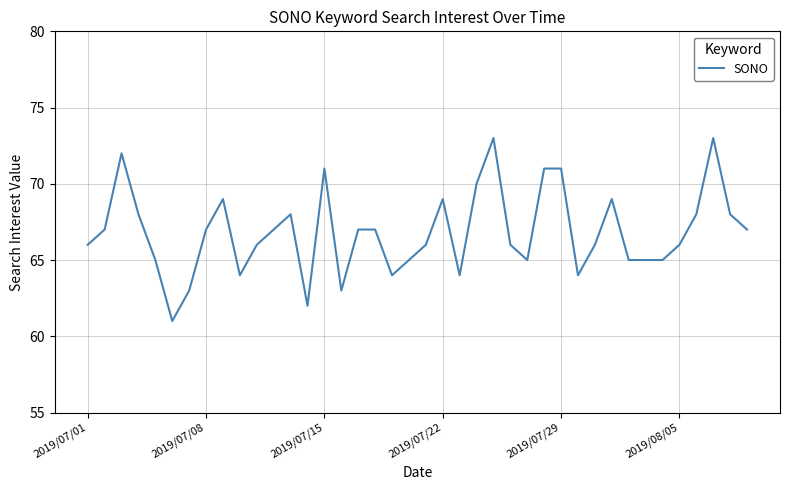

What is the minimum value shown in the chart?

61